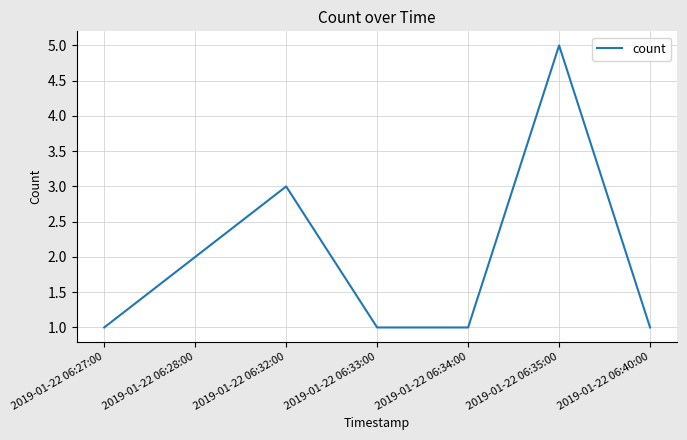

Is it true that the value at 2019-01-22 06:28:00 is 2?

True